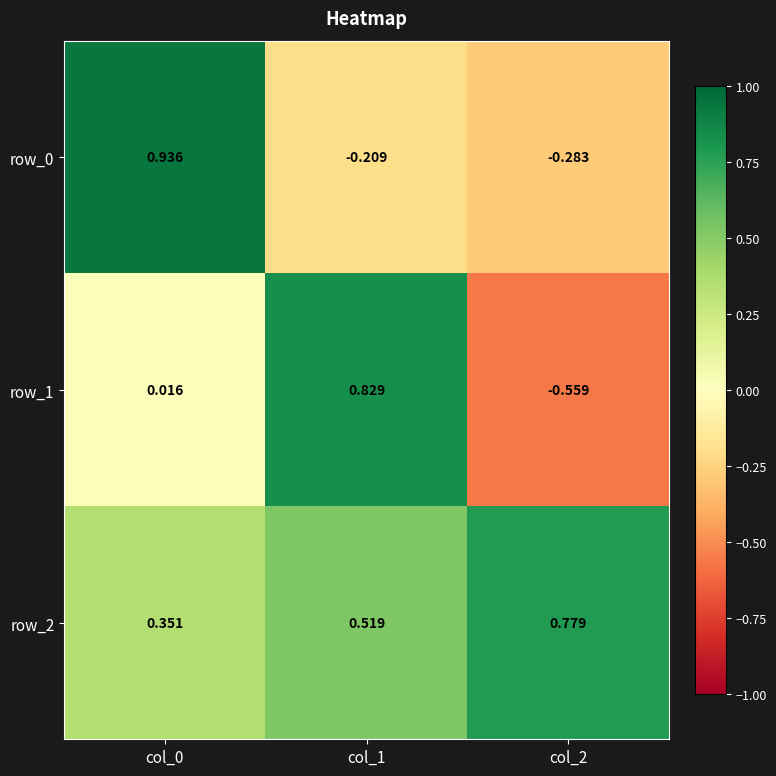

The row_0 series shows 0.6 at col_0. True or false?

False